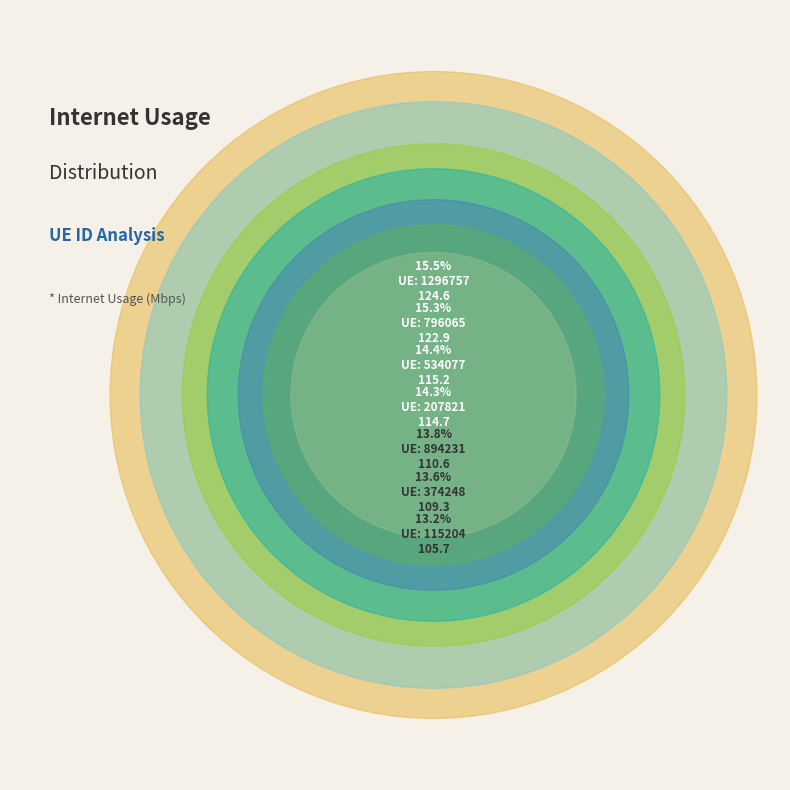

What percentage is NOT represented by 894231?

86.2%